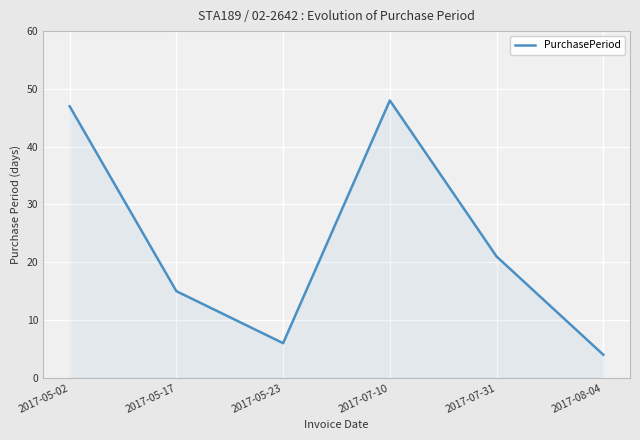

What is the sum of the values at 2017-05-02 and 2017-05-17?

62